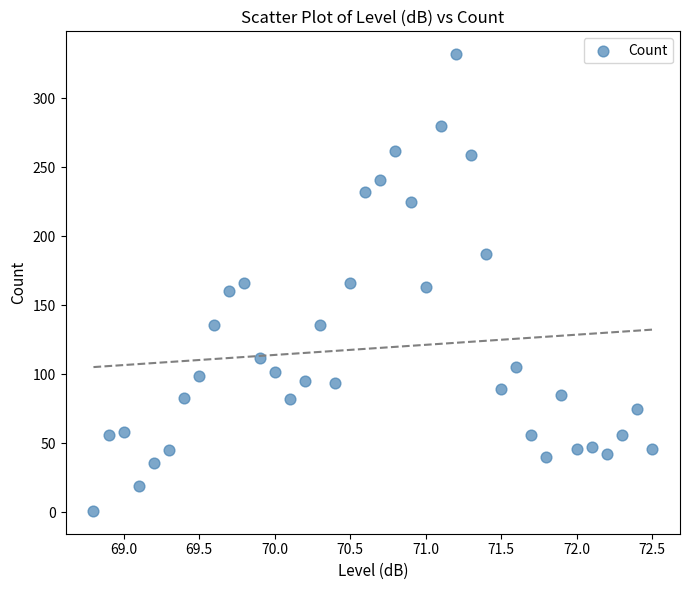

What is the range of Y values (max minus min)?

331